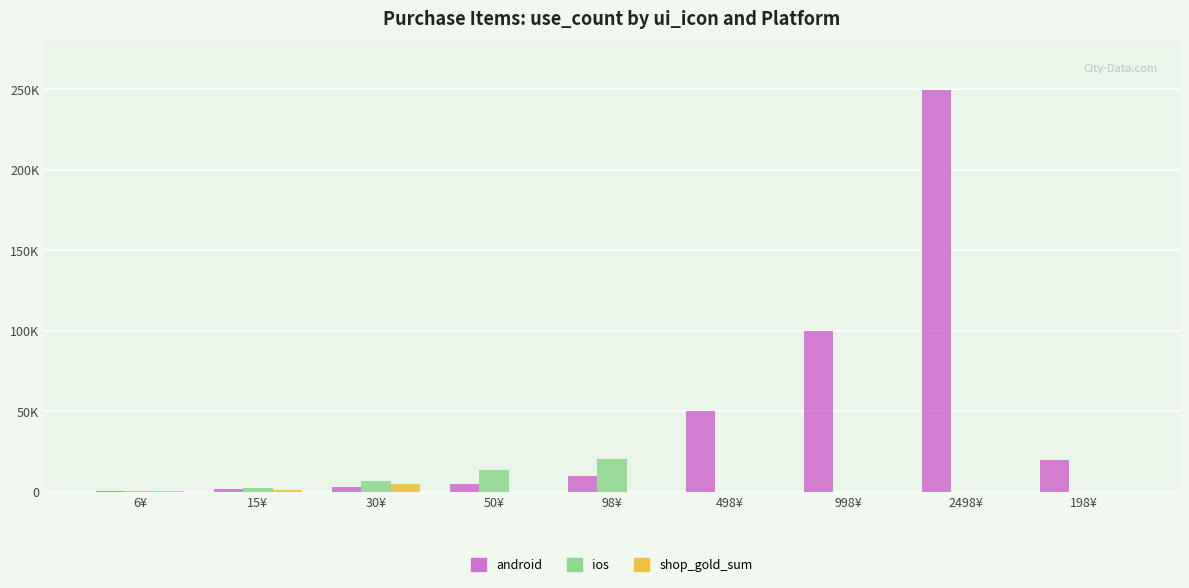

The value of android at 6¥ is 924. True or false?

False